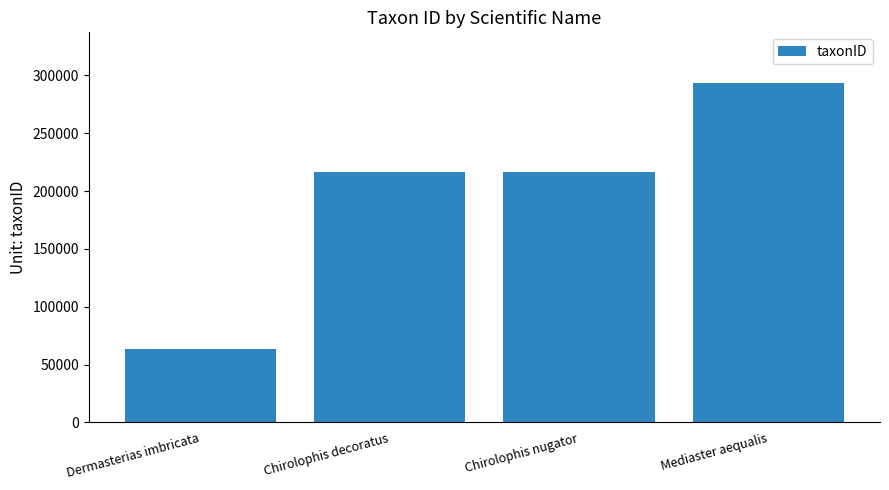

What is the sum of the values at Dermasterias imbricata and Chirolophis nugator?

280125